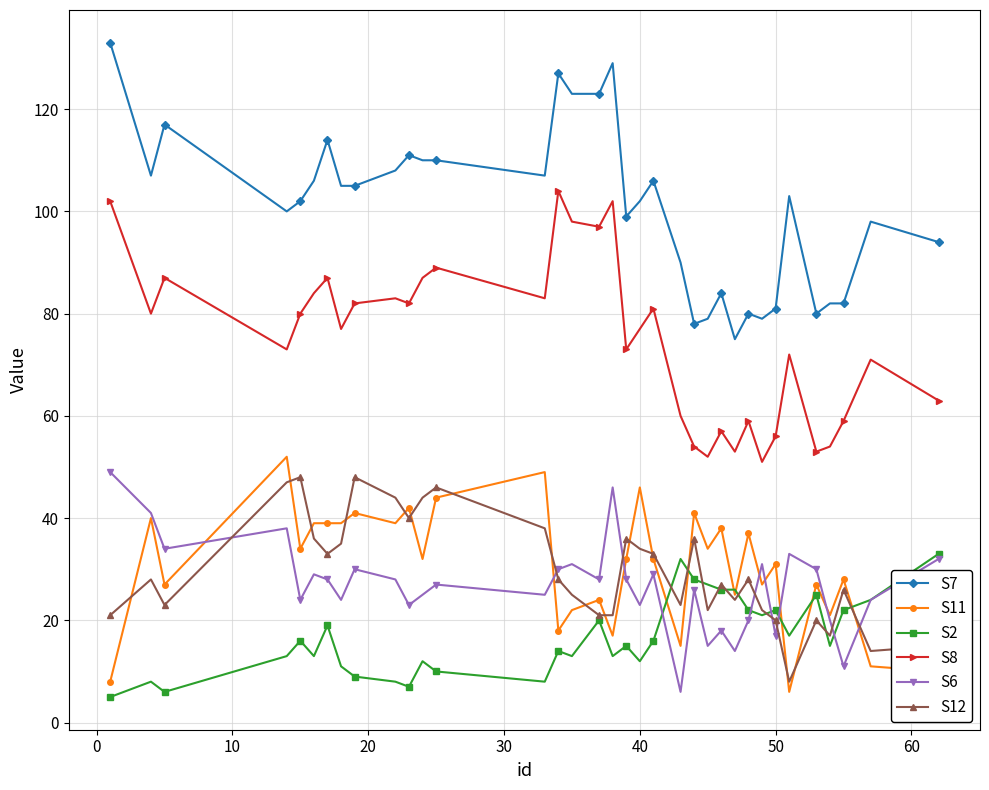

True or false: S12 has more than 0 interior local peaks.

True